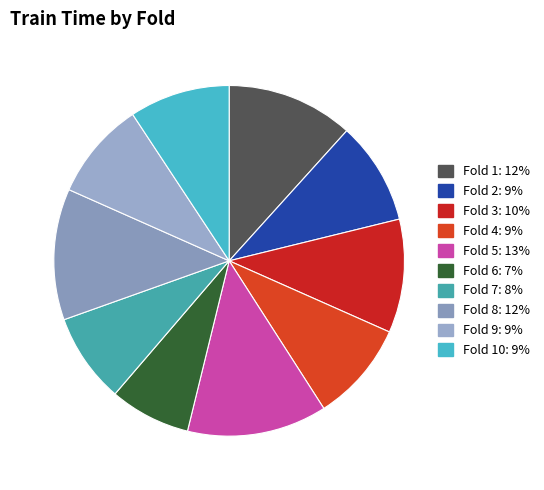

How many slices are in this pie chart?

10